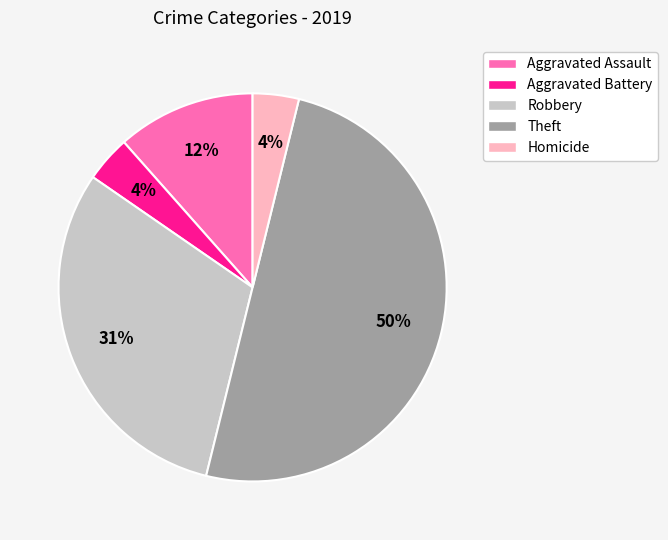

What is the ratio of the value at Aggravated Assault to the value at Homicide?

3.0